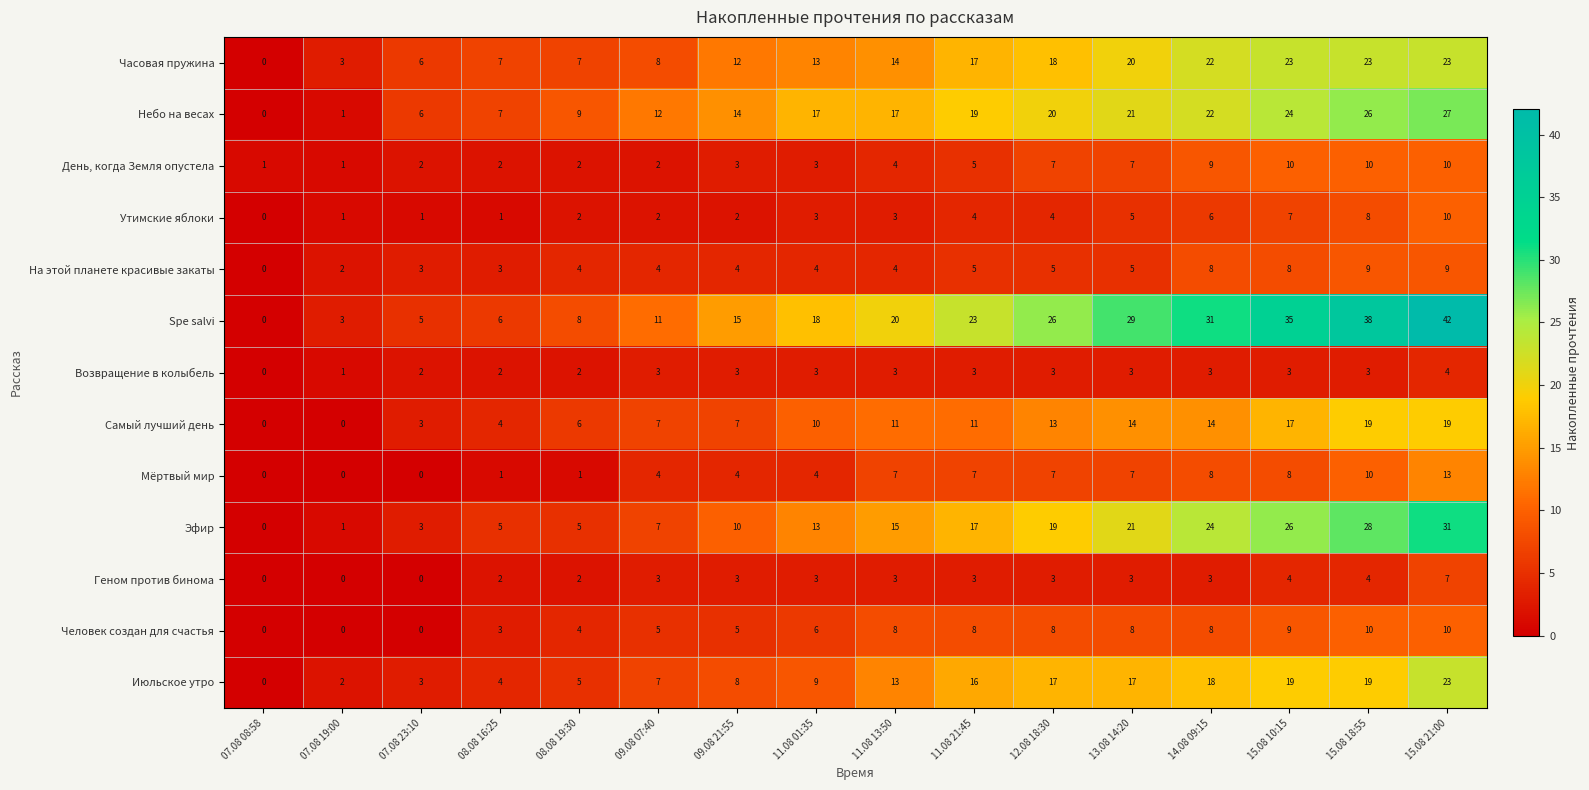

What is the greatest value displayed?

42